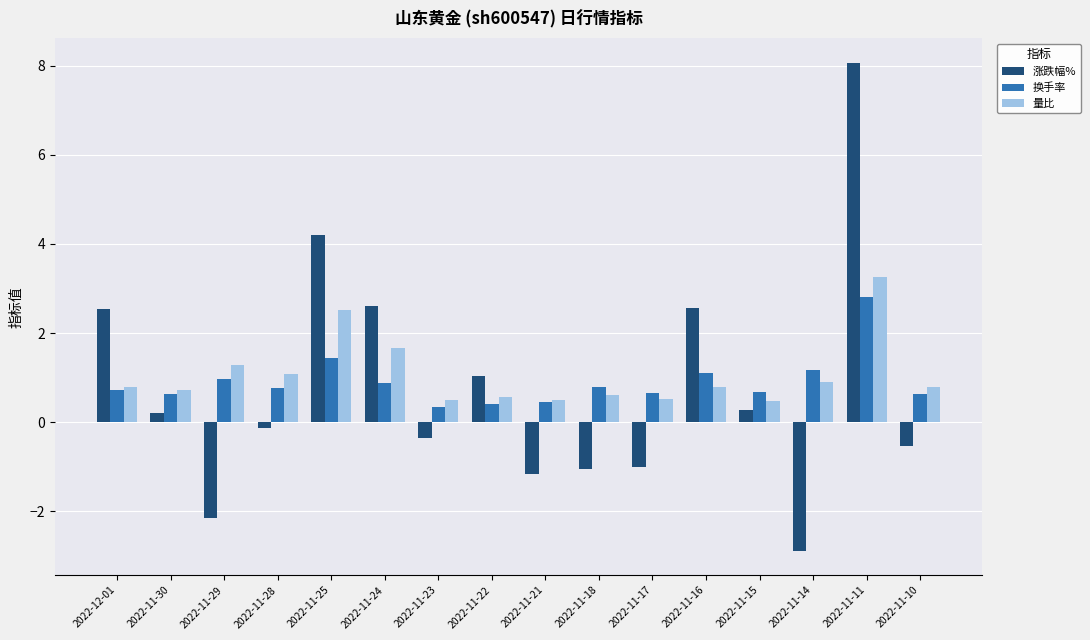

The value of 量比 at 2022-12-01 is 0.3. True or false?

False